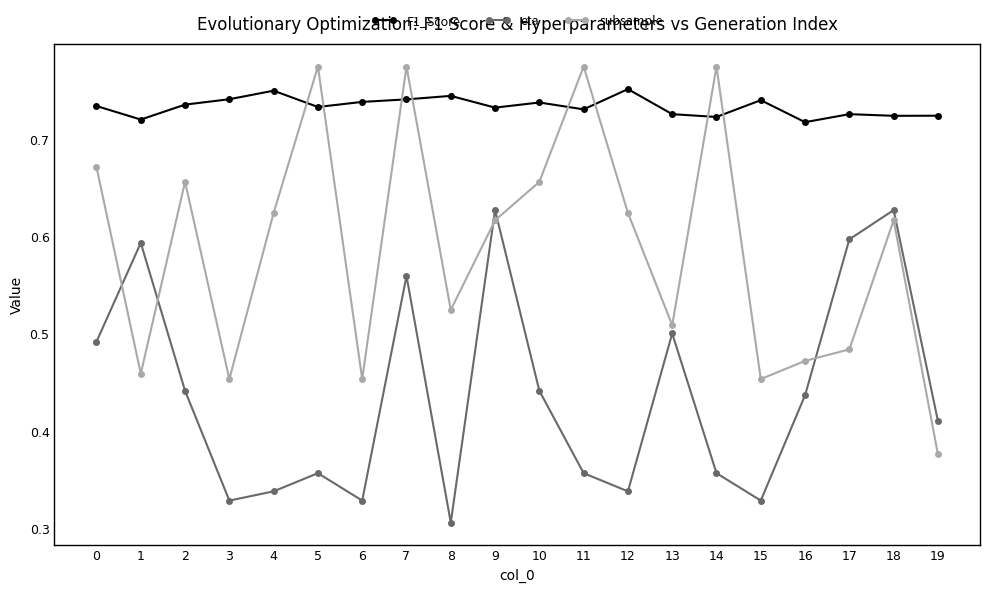

After their last crossing, which series has the higher values: subsample or eta?

eta